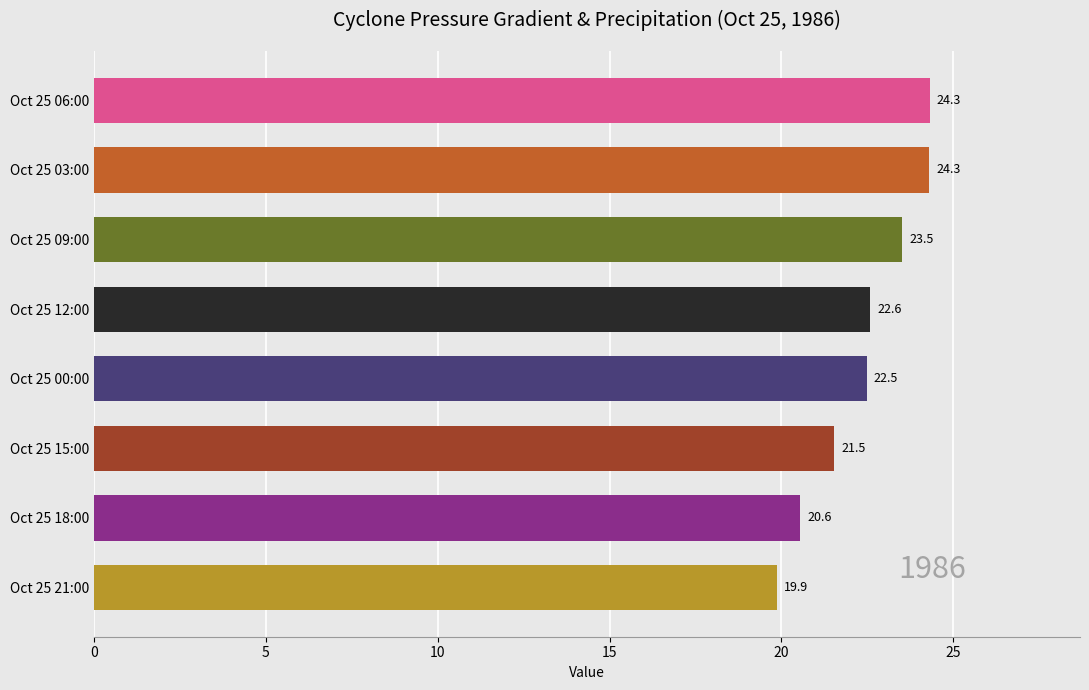

What is the difference between the maximum and second lowest values?

3.8